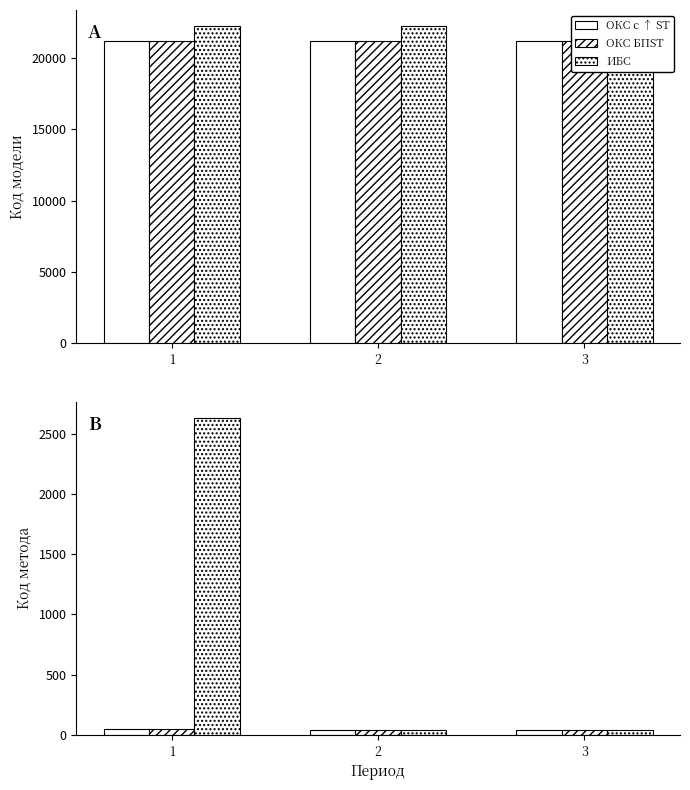

What is the difference between the maximum and minimum values in the ОКС БПST series?

2